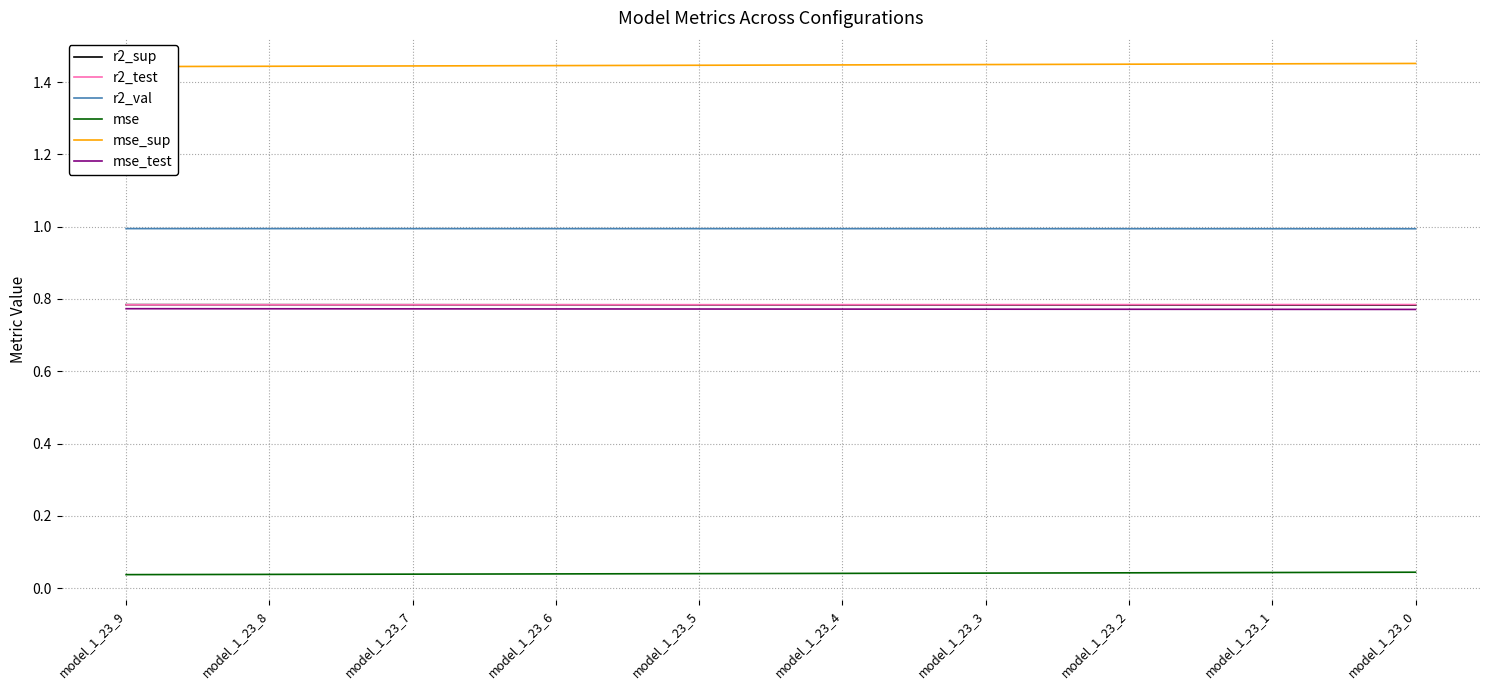

The value of r2_val at model_1_23_8 is 1.4. True or false?

False